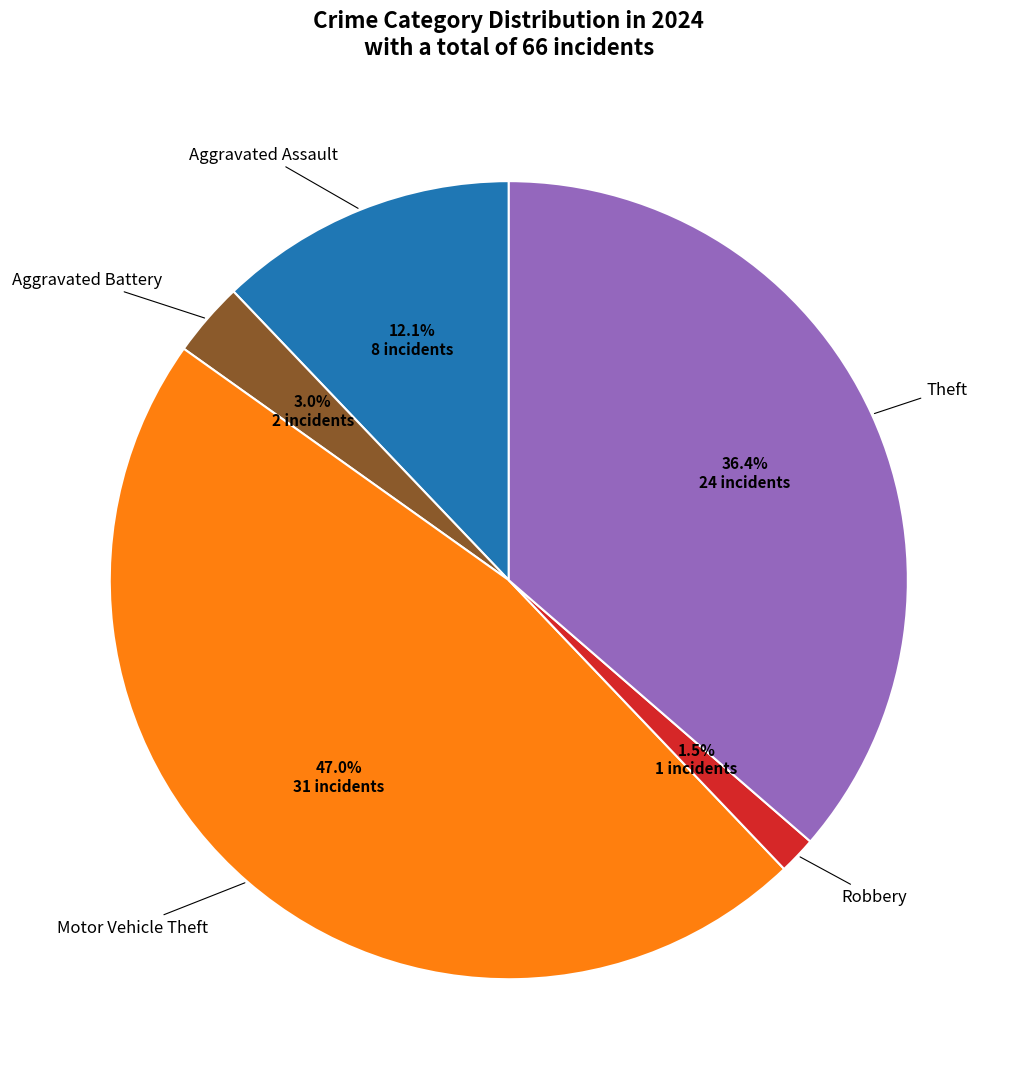

Does any single category account for the majority?

No